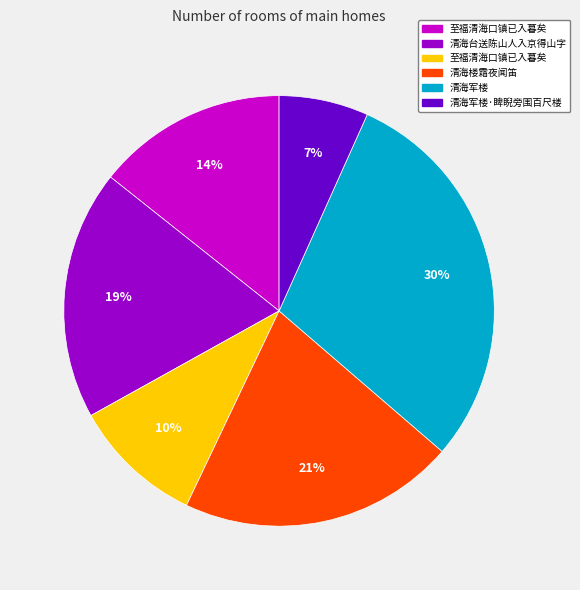

To the nearest percent, what is the average slice percentage?

17%